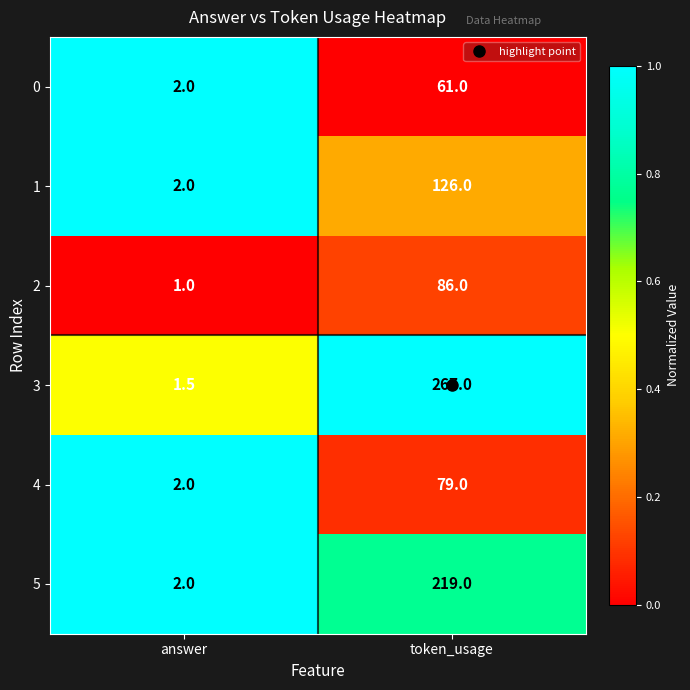

At token_usage, list the series in order from largest to smallest.

3, 5, 1, 2, 4, 0